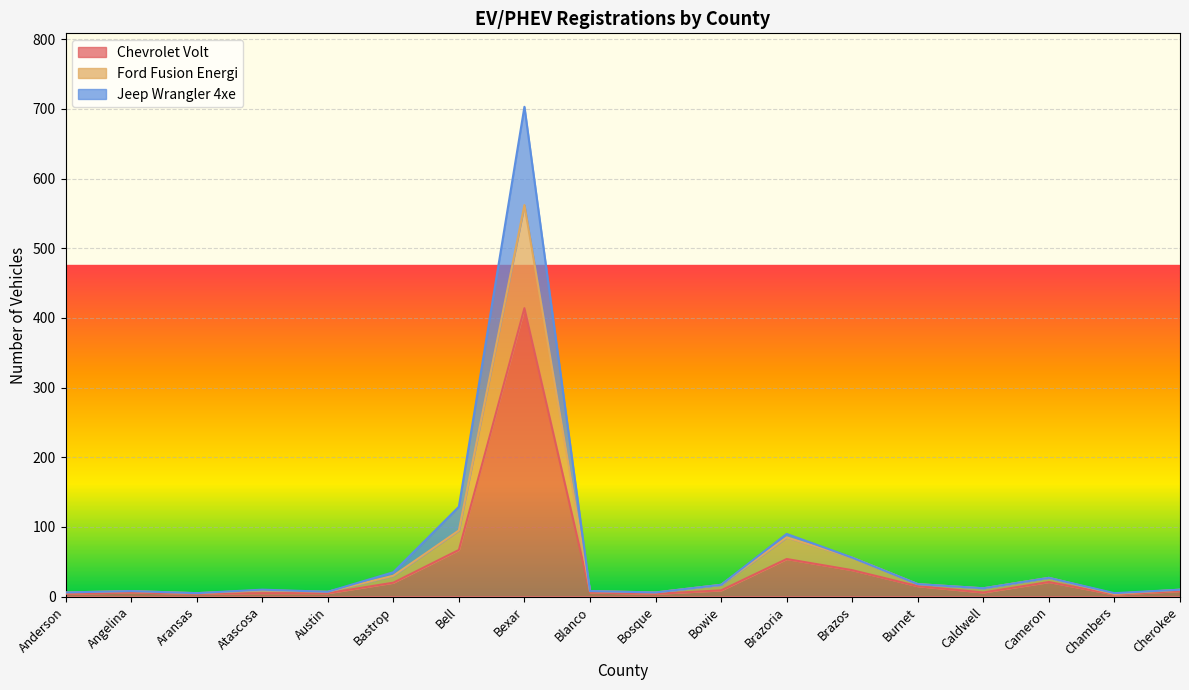

Reading left to right, what are all the values shown in this chart?

Chevrolet Volt: Anderson=4	Angelina=6	Aransas=4	Atascosa=5	Austin=5	Bastrop=20	Bell=67	Bexar=414	Blanco=6	Bosque=4	Bowie=9	Brazoria=54	Brazos=38	Burnet=15	Caldwell=6	Cameron=21	Chambers=3	Cherokee=8
Ford Fusion Energi: Anderson=6	Angelina=8	Aransas=5	Atascosa=9	Austin=7	Bastrop=30	Bell=95	Bexar=562	Blanco=8	Bosque=6	Bowie=17	Brazoria=85	Brazos=56	Burnet=18	Caldwell=12	Cameron=27	Chambers=4	Cherokee=10
Jeep Wrangler 4xe: Anderson=6	Angelina=8	Aransas=5	Atascosa=10	Austin=7	Bastrop=35	Bell=129	Bexar=703	Blanco=8	Bosque=6	Bowie=17	Brazoria=90	Brazos=56	Burnet=18	Caldwell=12	Cameron=27	Chambers=5	Cherokee=10